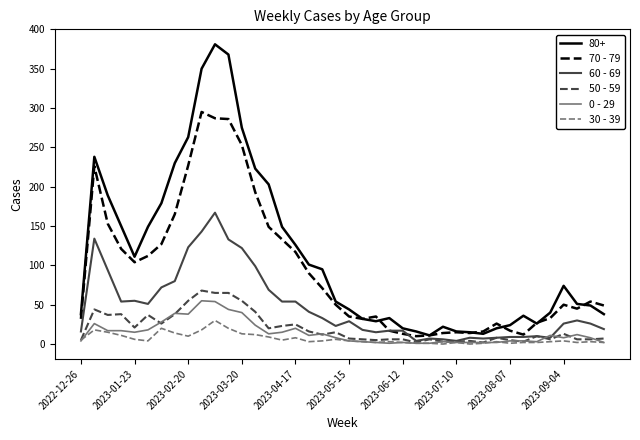

Which series has the largest total across all categories?

80+